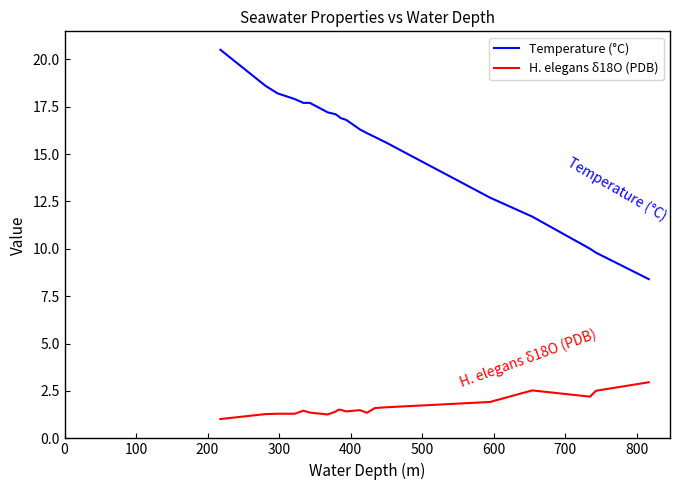

What are all the series names shown in the legend?

Temperature (°C), H. elegans δ18O (PDB)